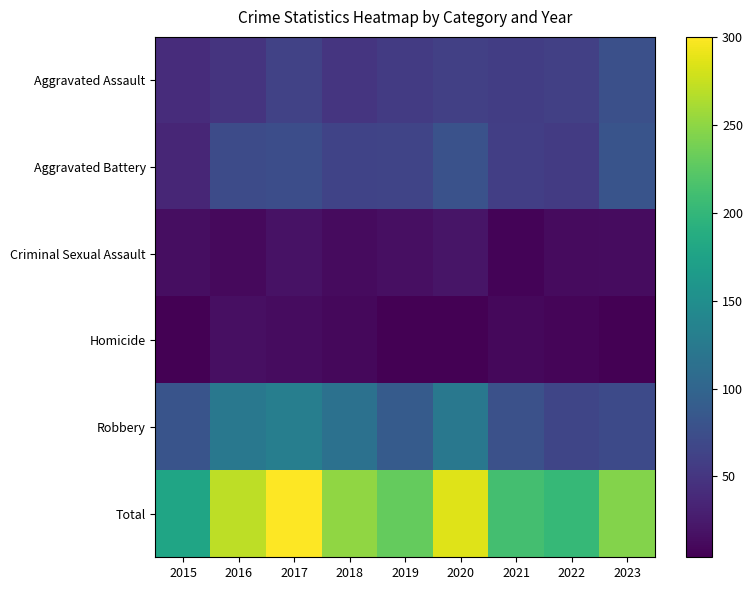

Which series has the widest spread of values?

Total